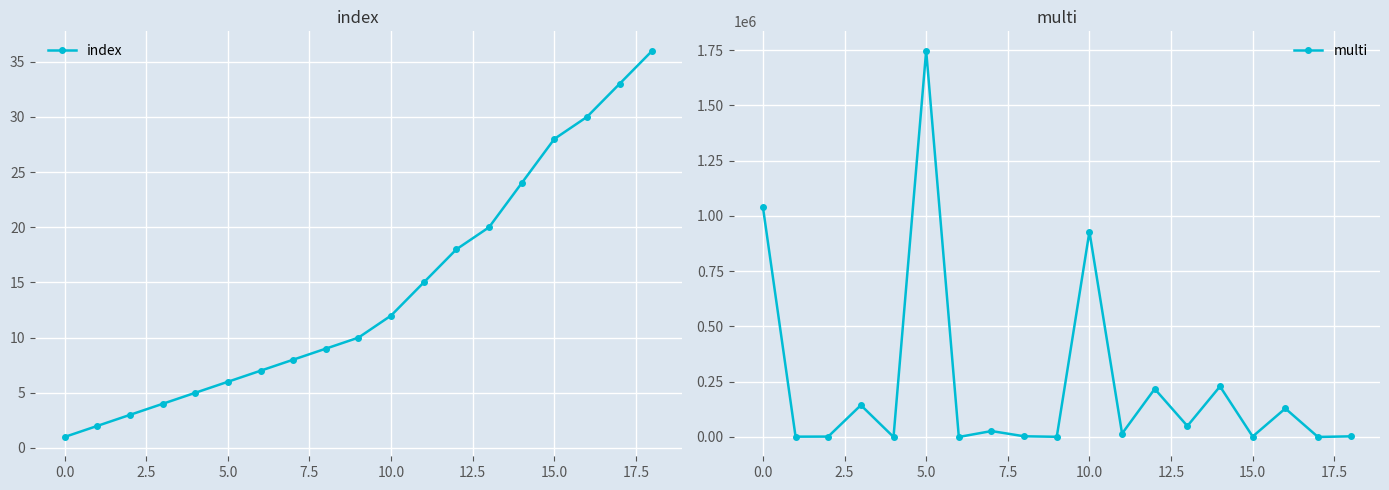

The index series shows 6 at 10.0. True or false?

False